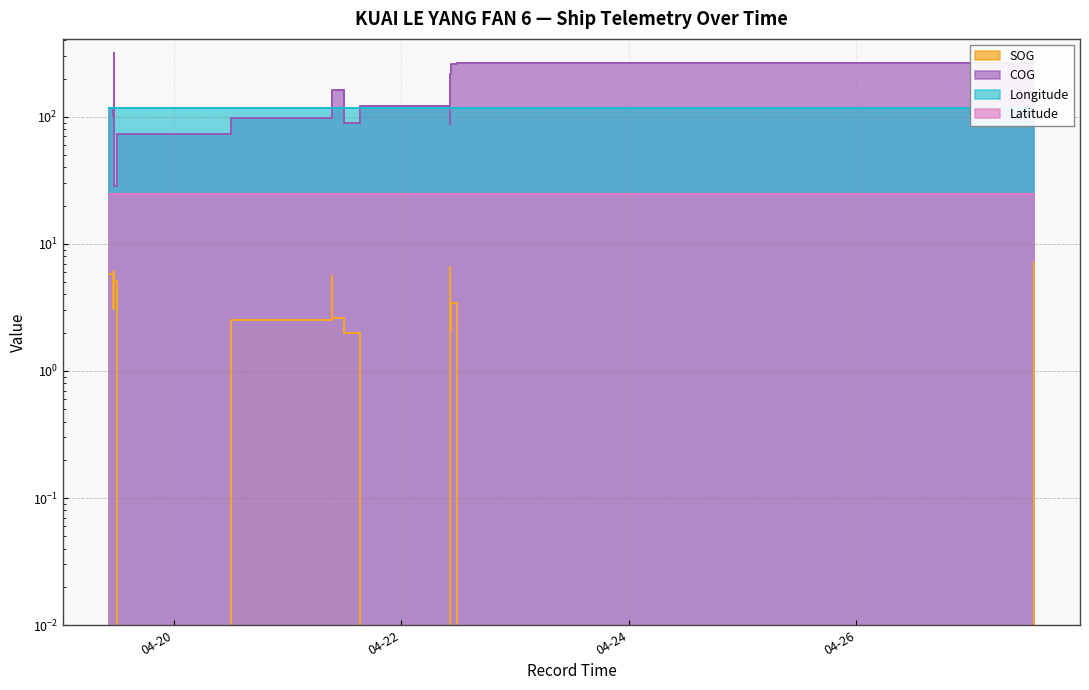

At which category does COG reach its first local peak?

2024-04-19 11:20:56